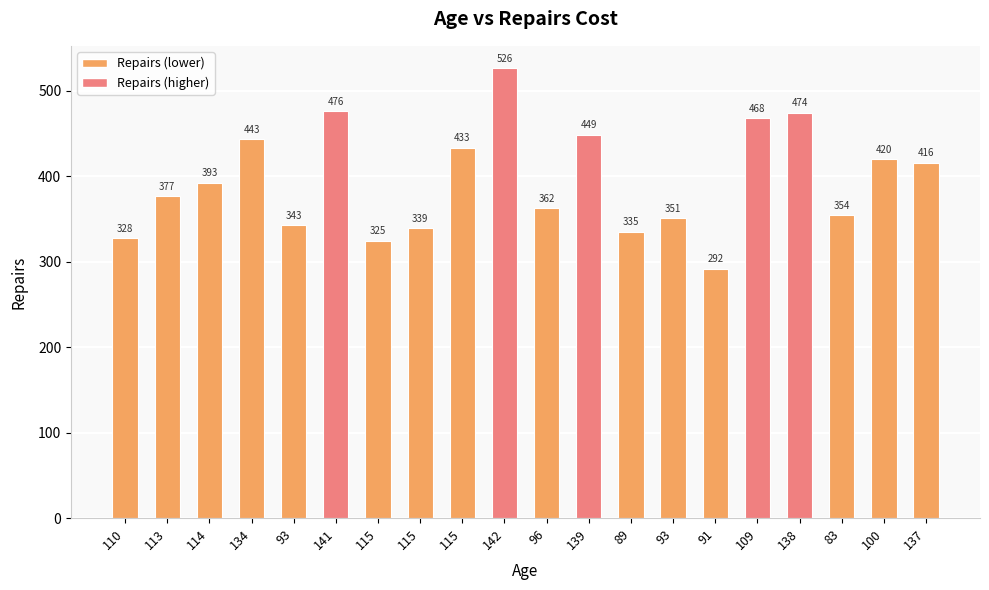

How many data points are above 392?

10